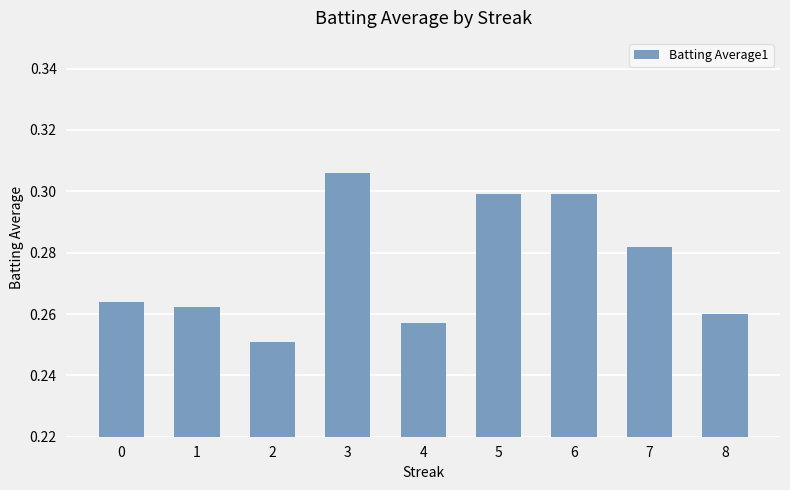

Which label corresponds to the largest value in the chart?

3